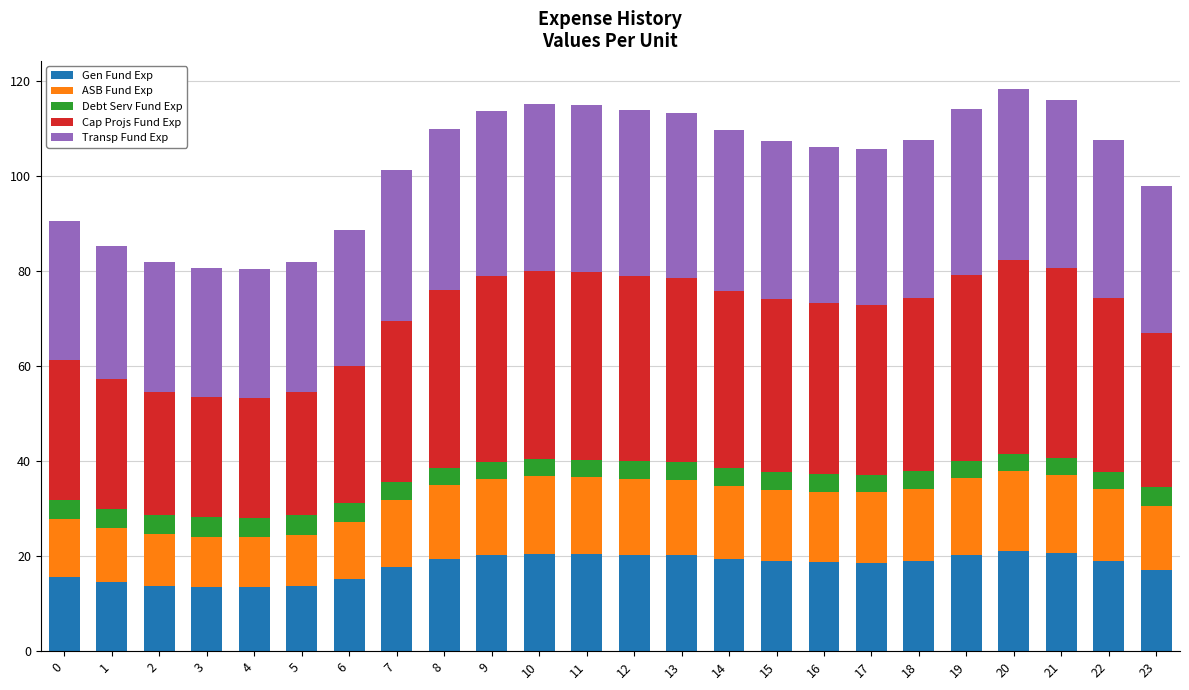

True or false: Gen Fund Exp has a value of 13.1 at 19.

False